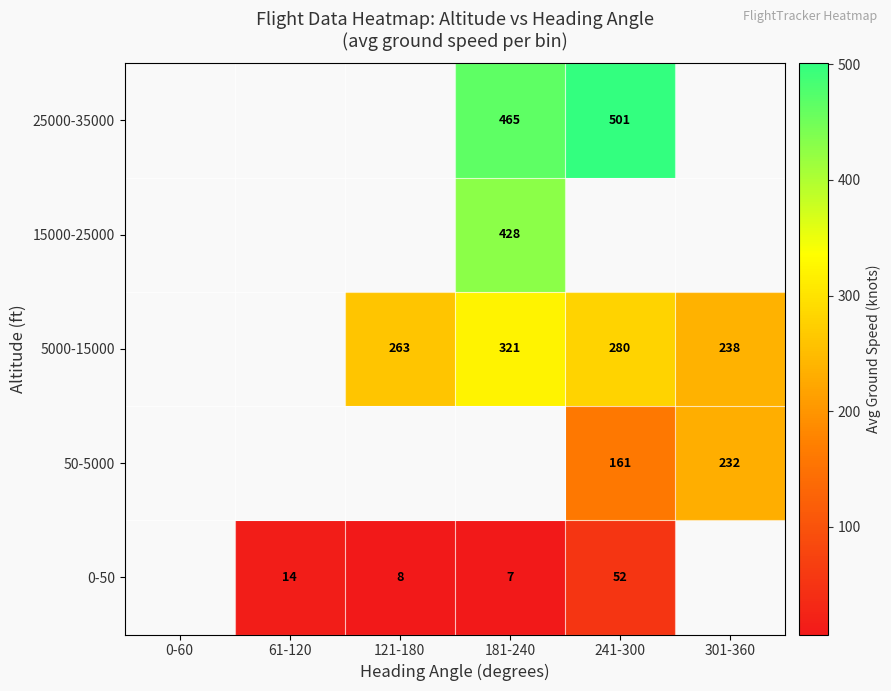

The 5000-15000 series shows 238 at 301-360. True or false?

True